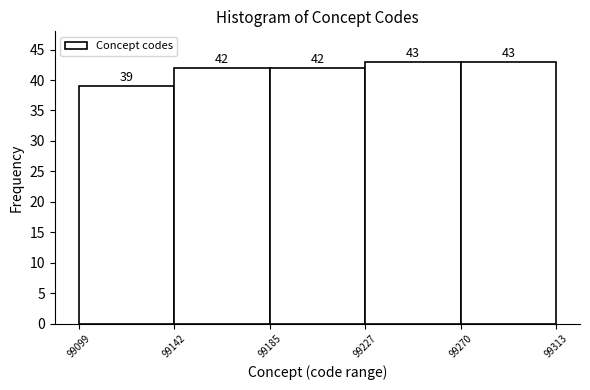

What is the height of the bar covering 99142 to 99185 on the x-axis?

42